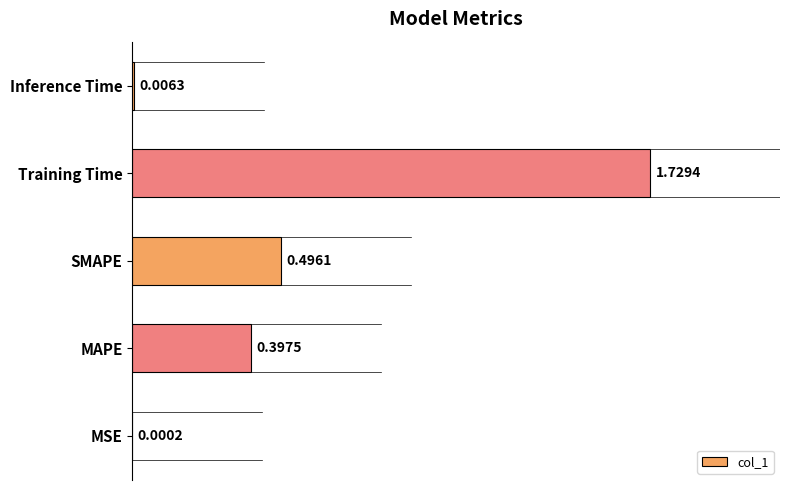

Which label corresponds to the largest value in the chart?

Training Time